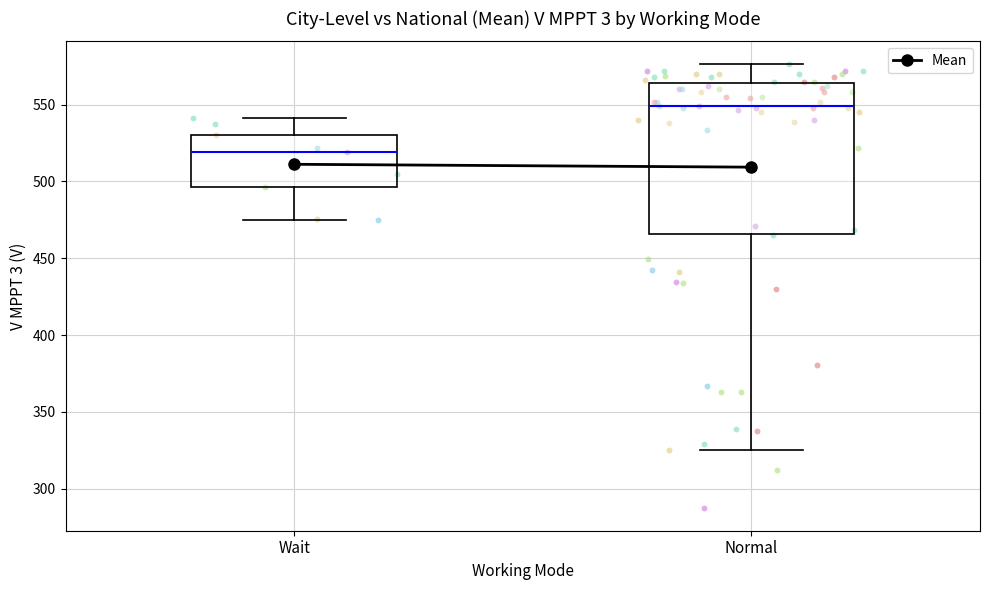

Which box is the tallest, from its lower edge to its upper edge?

Normal